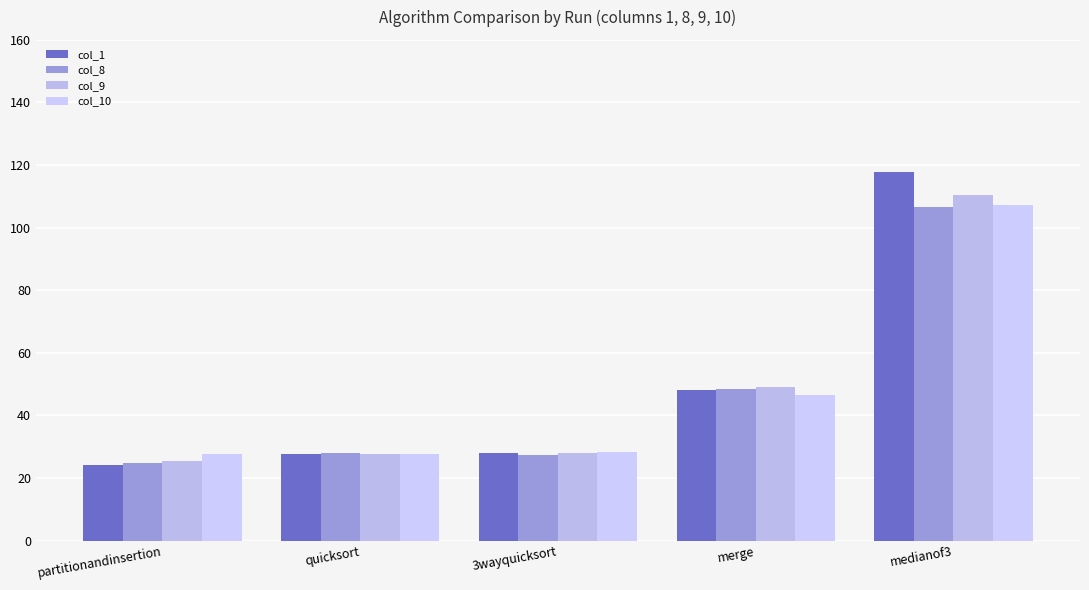

Are the bars grouped side by side (vs. stacked)?

Yes